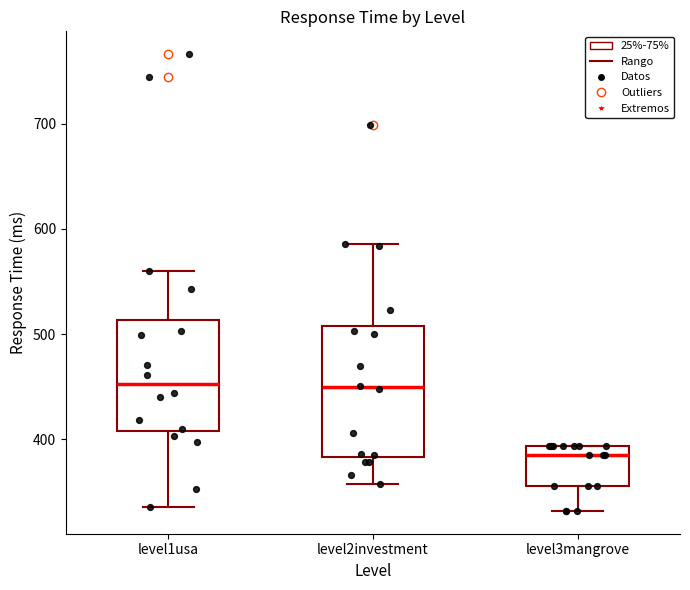

Which box is the tallest, from its lower edge to its upper edge?

level2investment